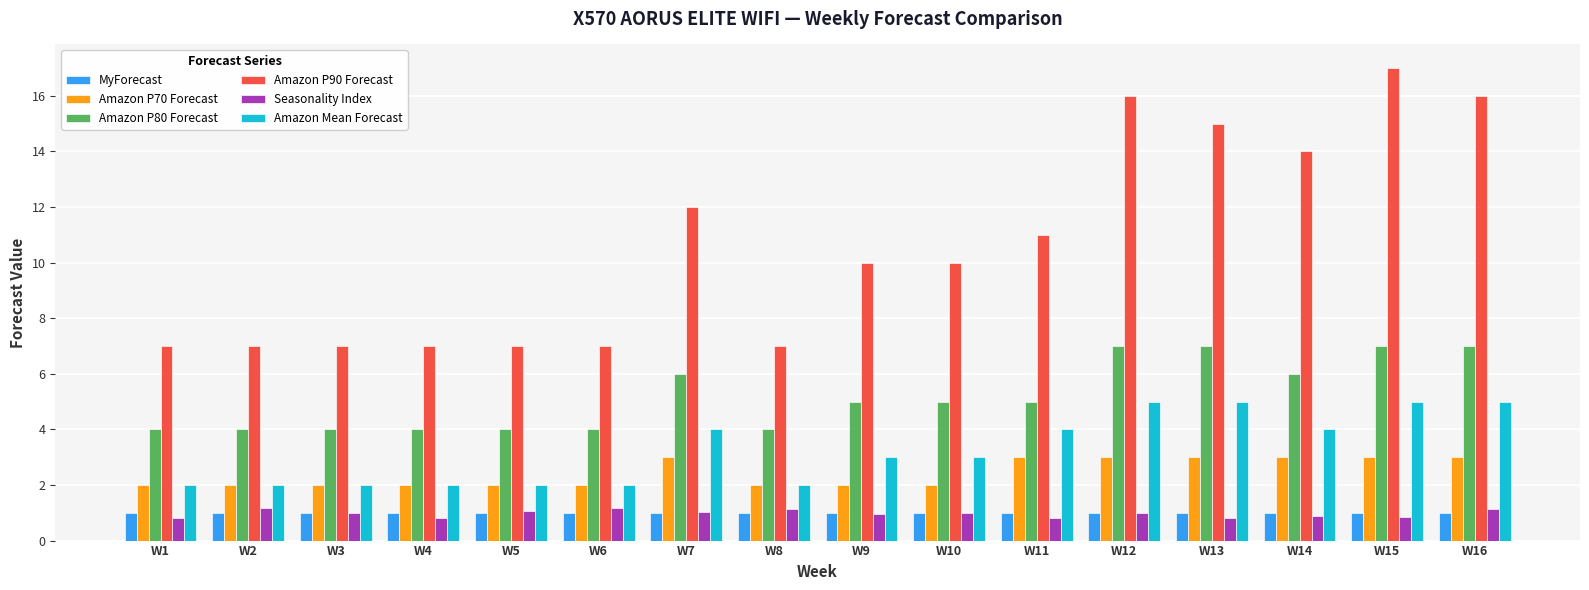

True or false: MyForecast has a value of 1.0 at W12.

True